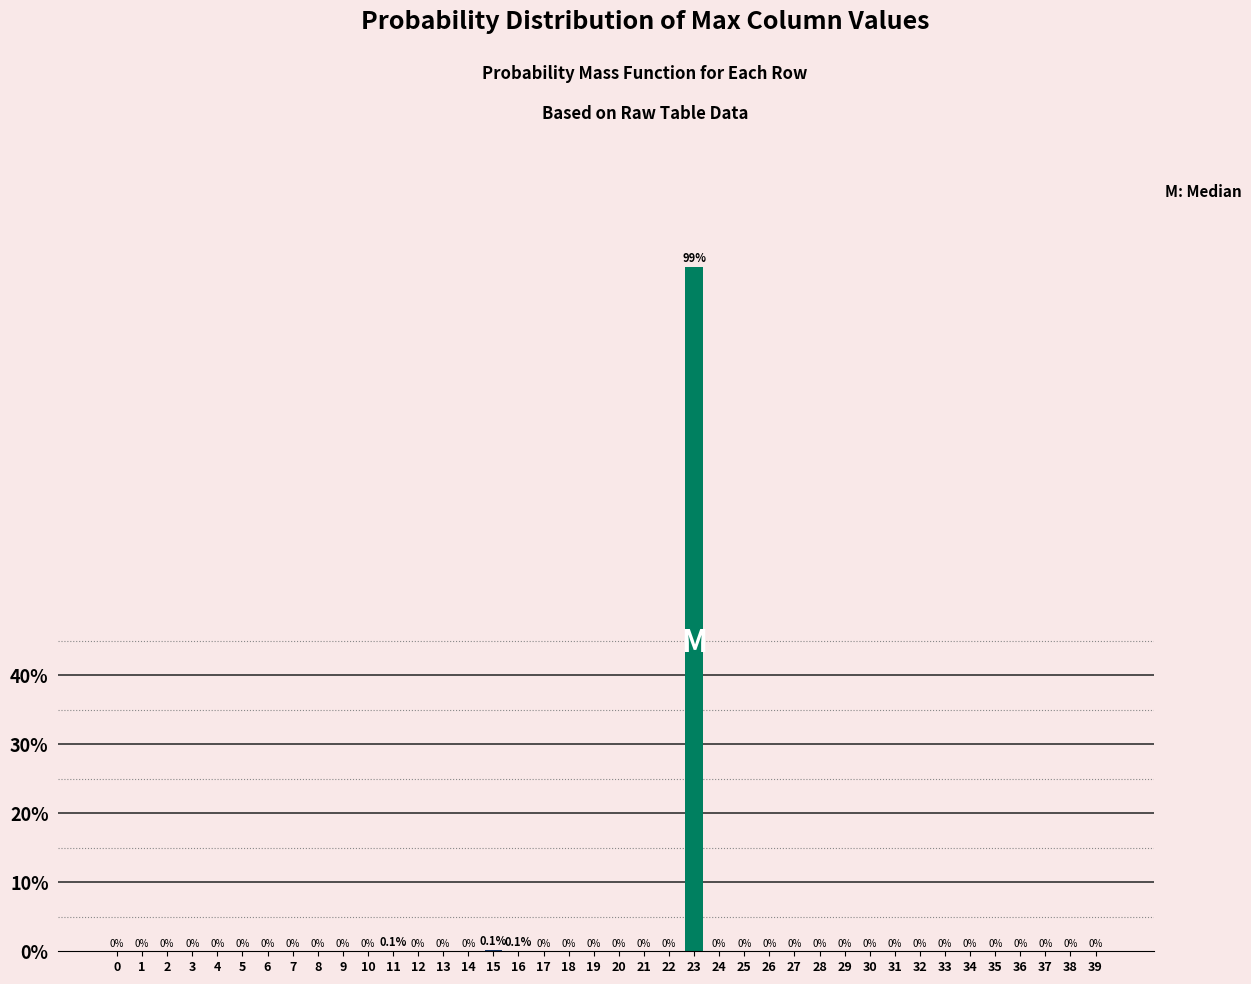

At which label is the value closest to 49?

15